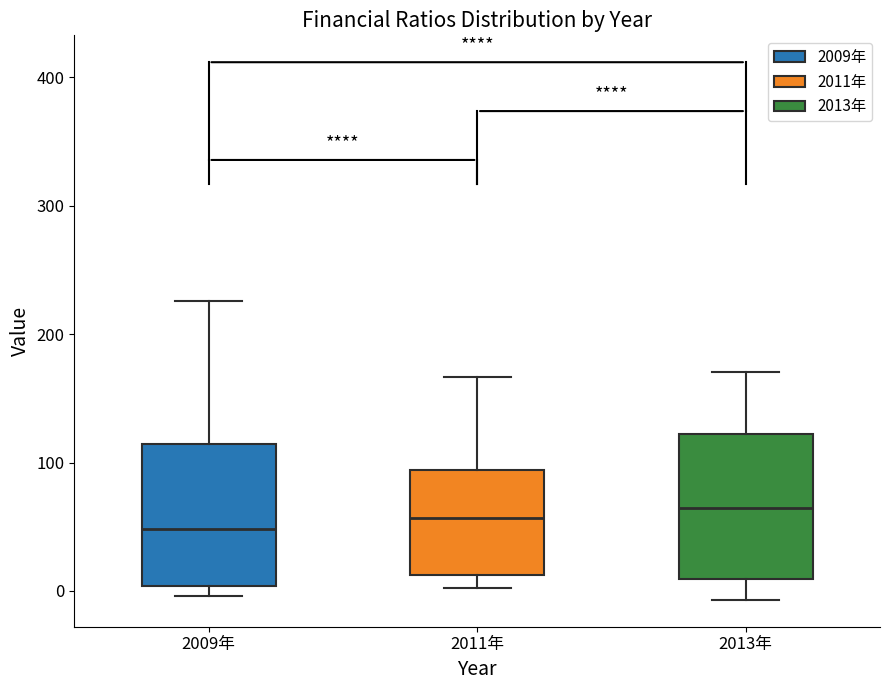

Where is the lower edge of the box for 2013年 on the y-axis? The values are not printed on the chart, so give them approximately, as read against the axis.

10